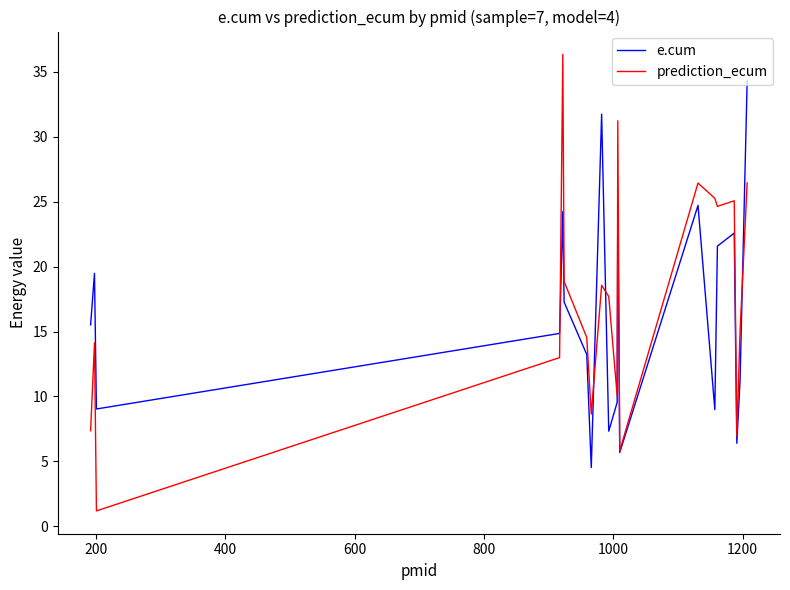

Which series has the widest spread of values?

prediction_ecum